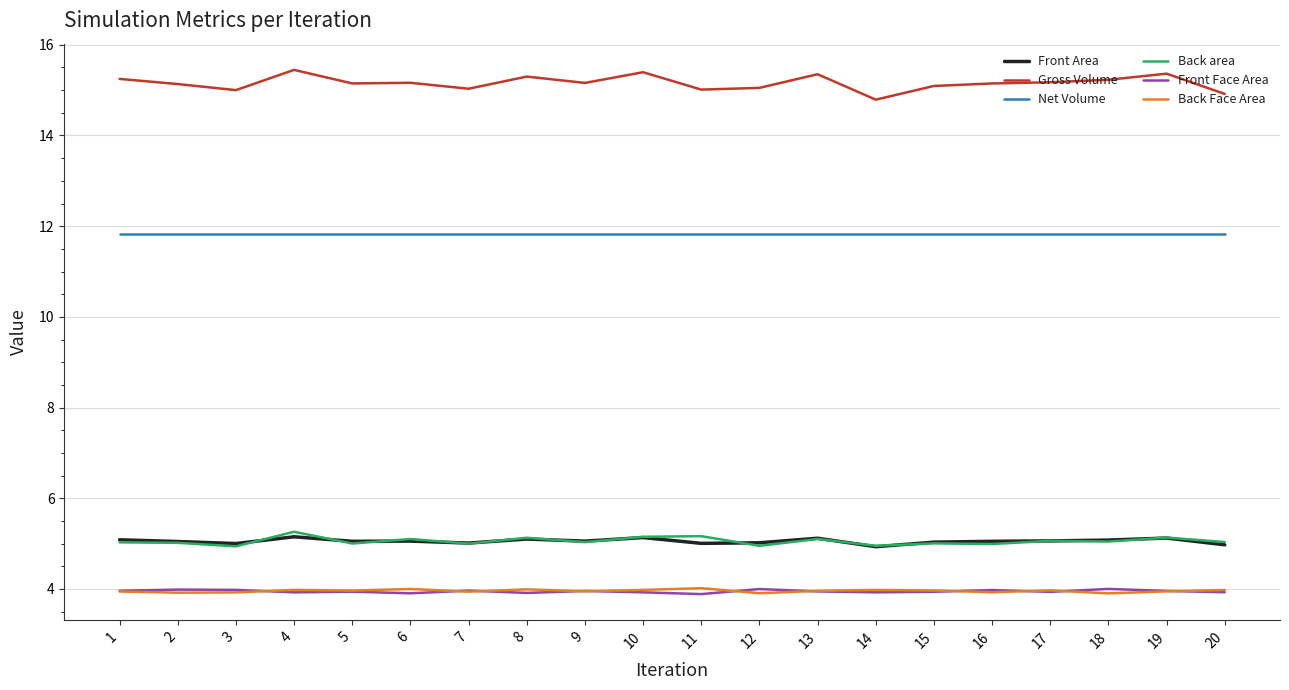

Which series has the largest range (max minus min)?

Gross Volume